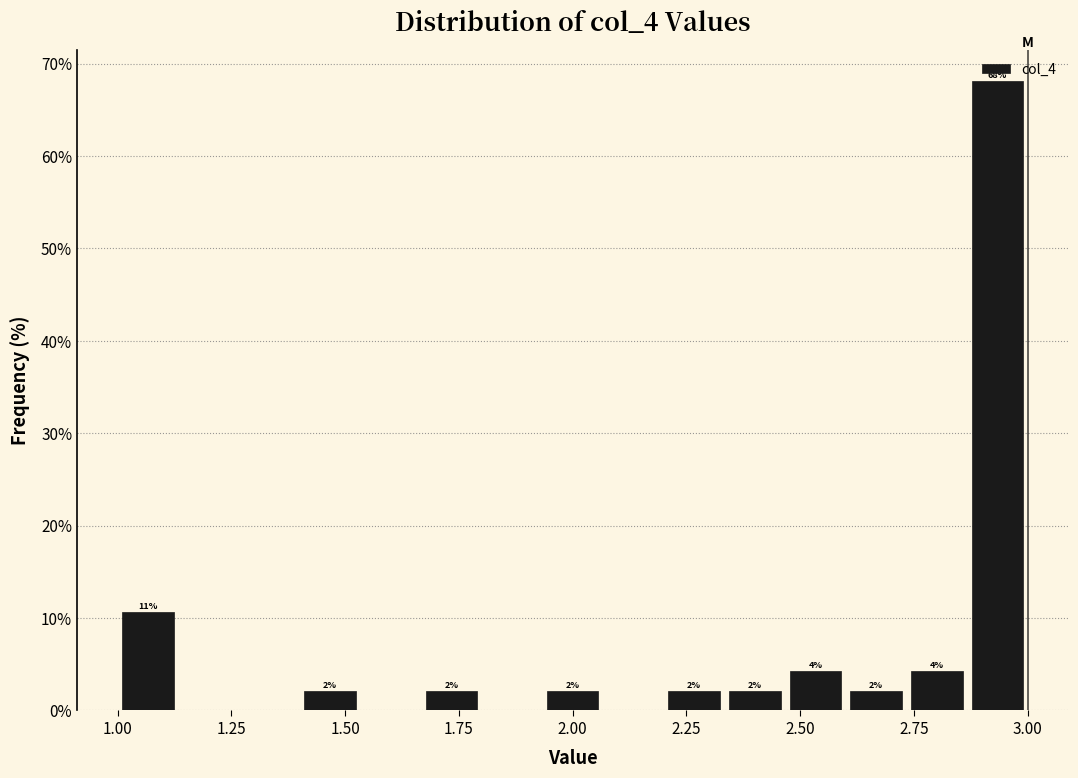

Read against the x-axis, roughly where is the centre of the tallest bar?

2.95